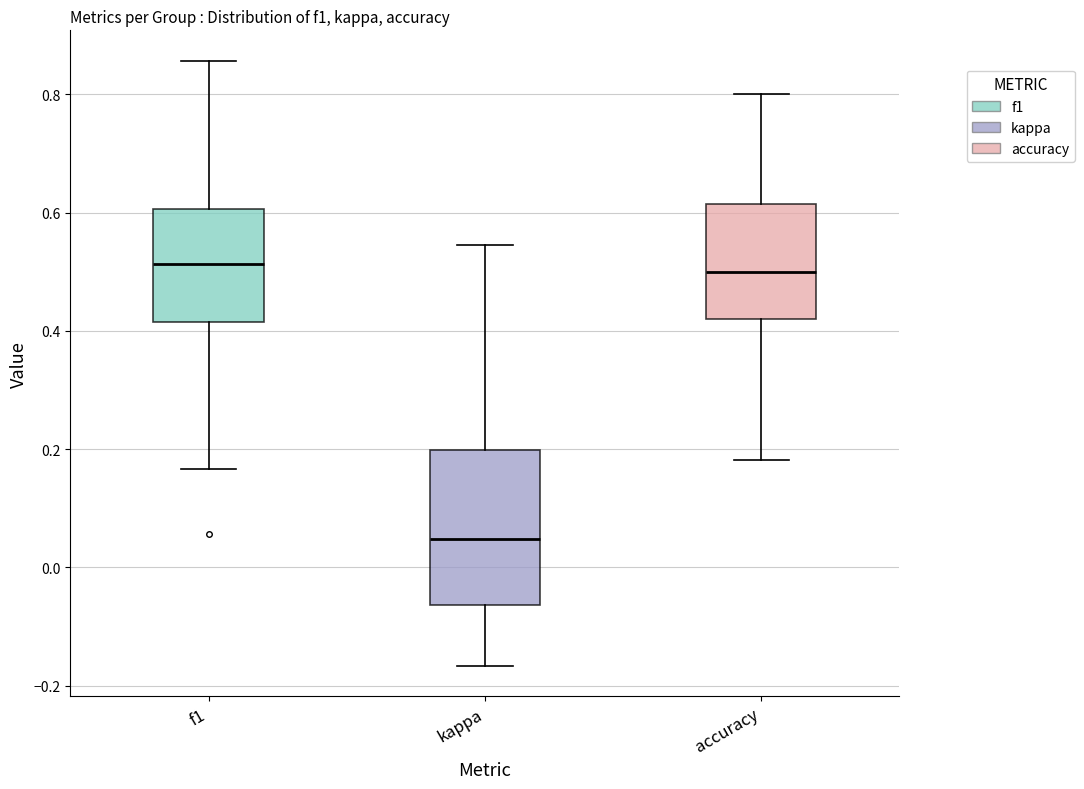

Reading left to right, read every box against the y-axis: the position of its median line, the range the box covers, and the ends of its whiskers. The values are not printed on the chart, so give them approximately, as read against the axis.

f1: median 0.52, box 0.42 to 0.60, whiskers 0.16 to 0.86
kappa: median 0.04, box -0.06 to 0.20, whiskers -0.16 to 0.54
accuracy: median 0.50, box 0.42 to 0.62, whiskers 0.18 to 0.80